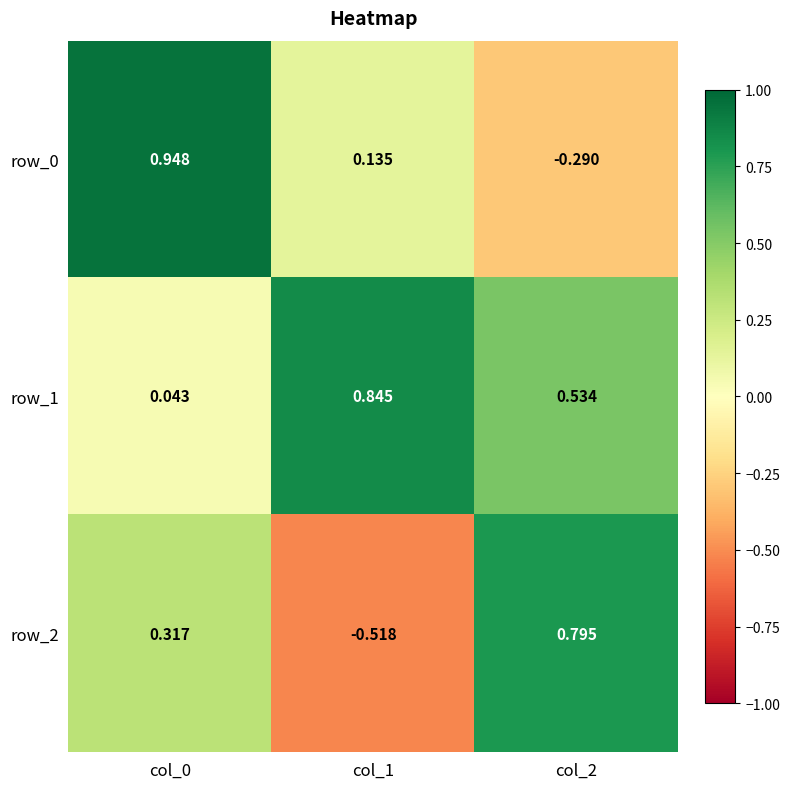

Is it true that row_2 equals 0.8 at col_2?

True